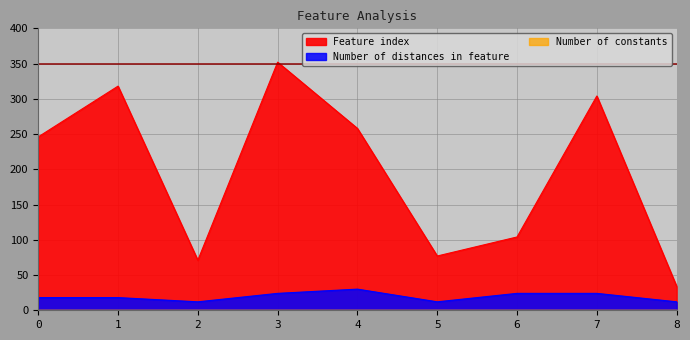

What is the value of the Number of distances in feature point at the 8th from the left?

24